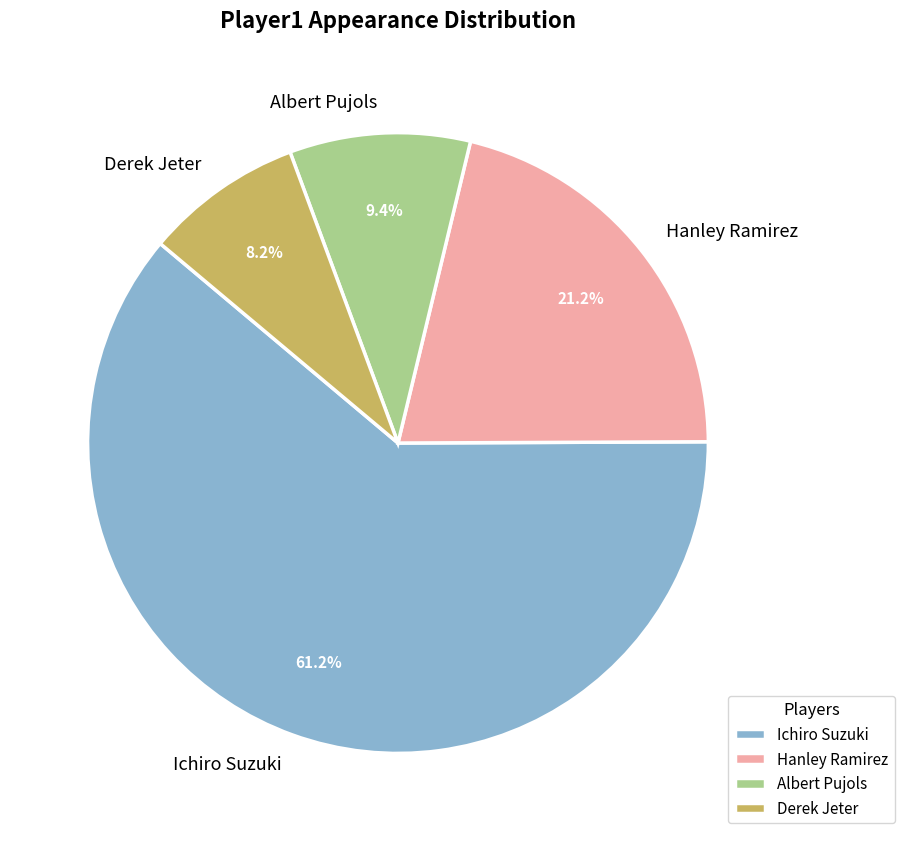

Which slice is the smallest?

Derek Jeter